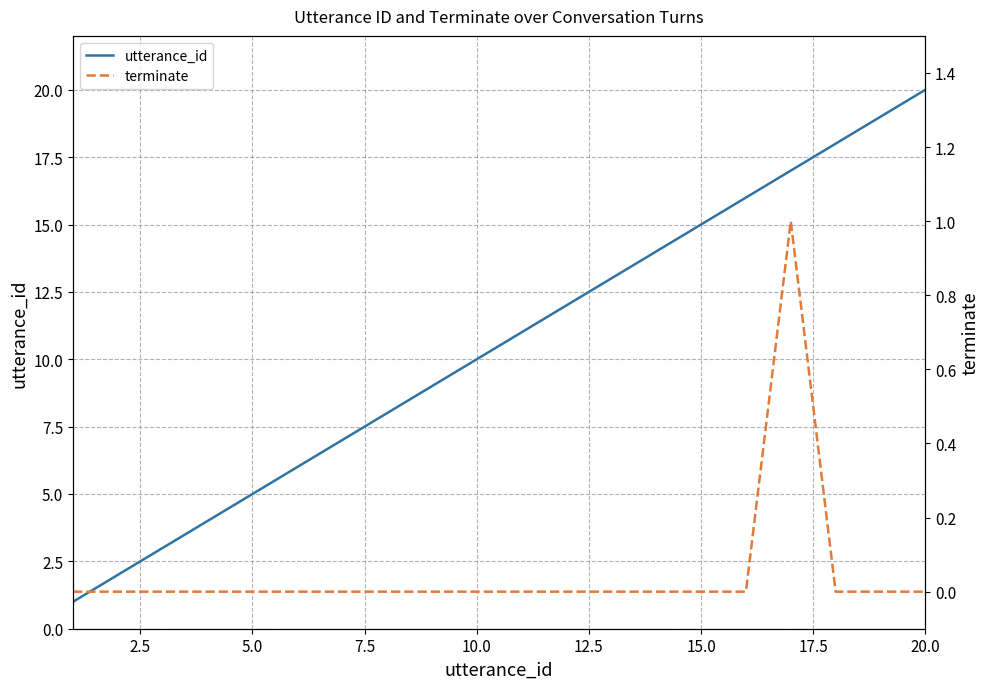

Which series has the largest total across all categories?

utterance_id